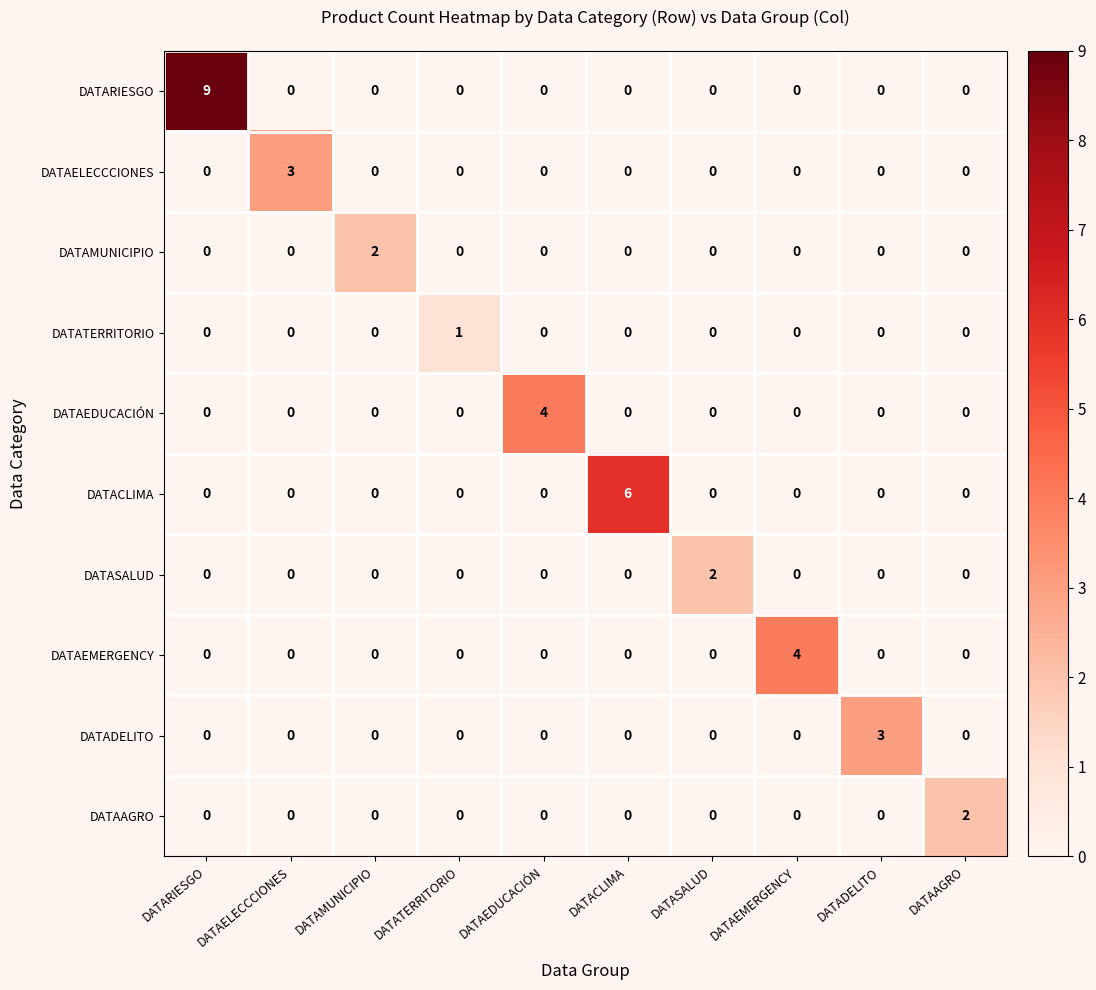

How many distinct data groups are displayed?

10